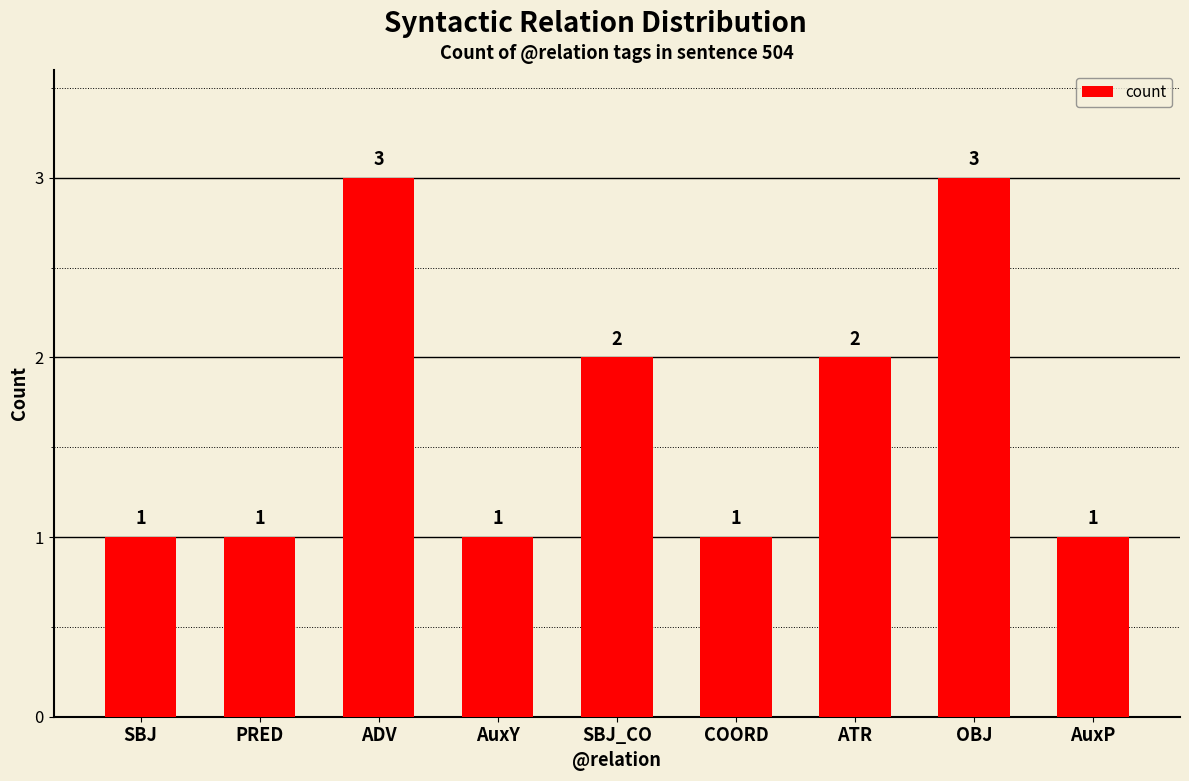

True or false: the data shows 0 at AuxP.

False